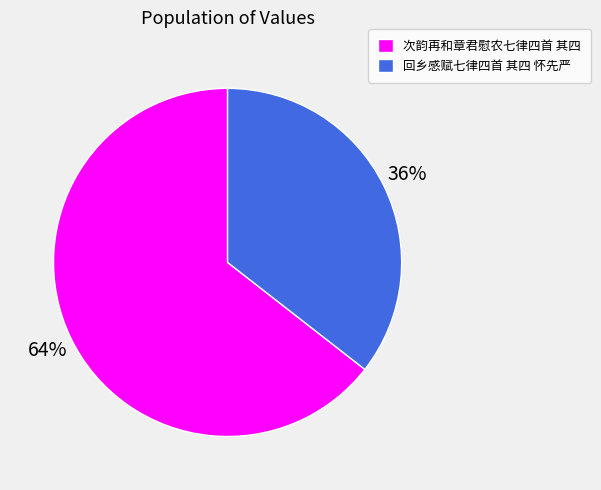

True or false: 回乡感赋七律四首 其四 怀先严 accounts for 43% of the total.

False